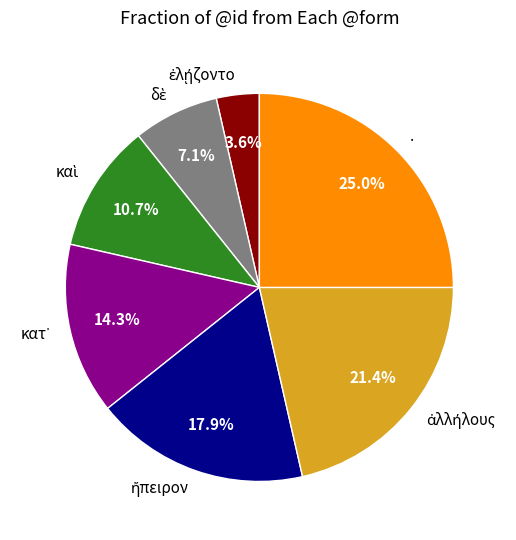

How many segments does this pie chart have?

7